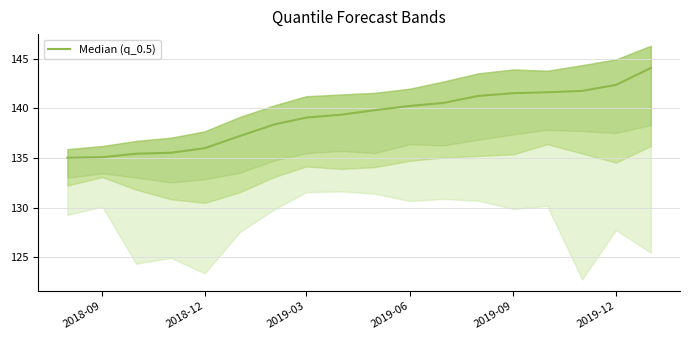

Count the number of values greater than 139.

11